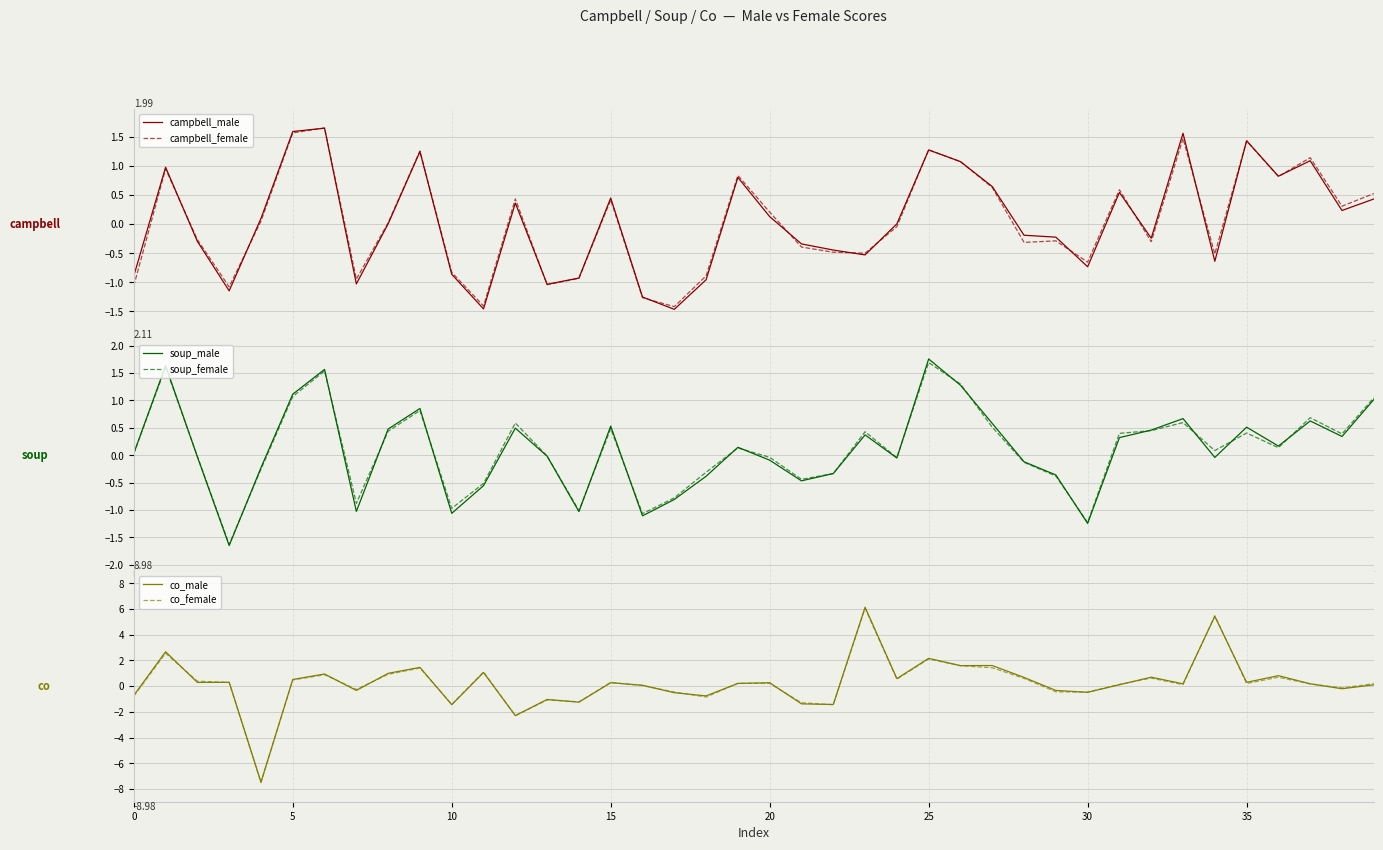

Read the co_male value at 32.

0.7